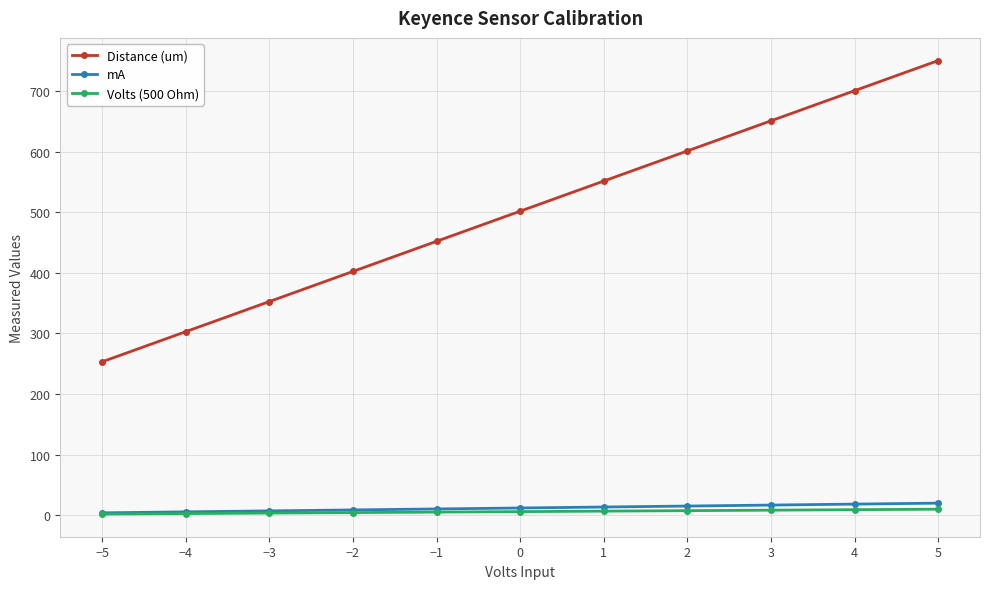

What is the maximum value shown in the chart?

750.2